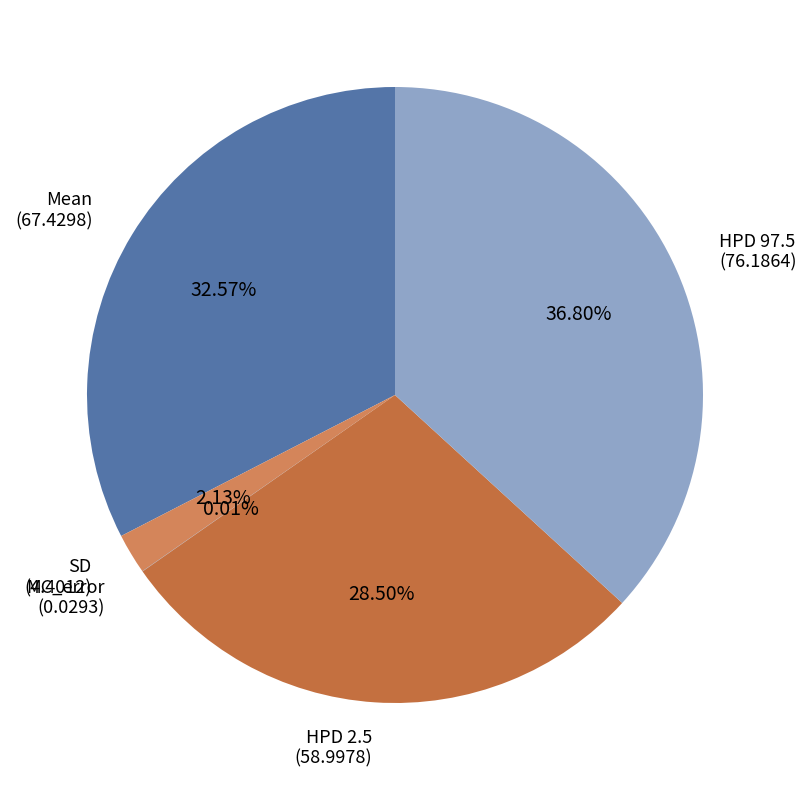

Is HPD 2.5 the majority of the pie?

No